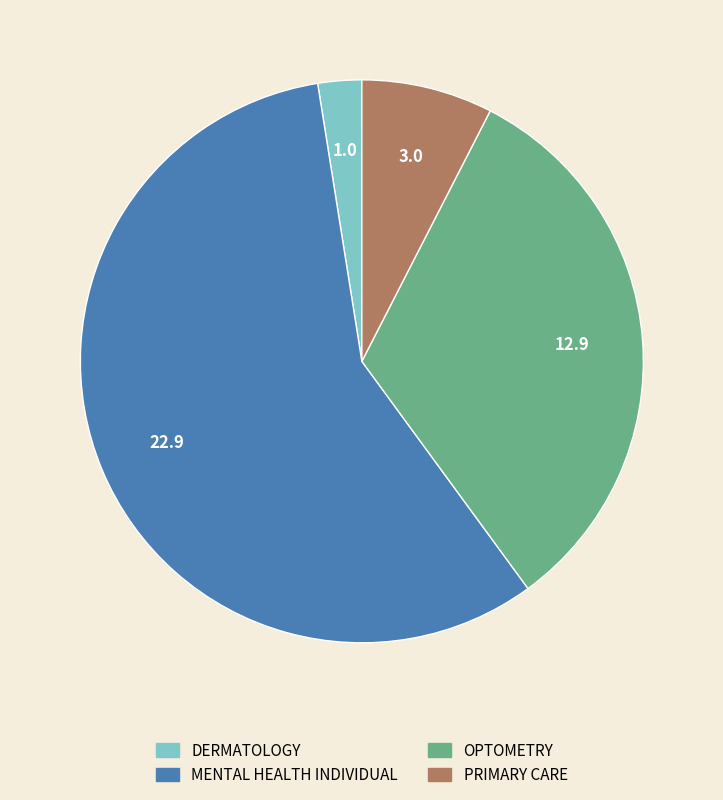

What is the smallest slice in the pie chart?

DERMATOLOGY